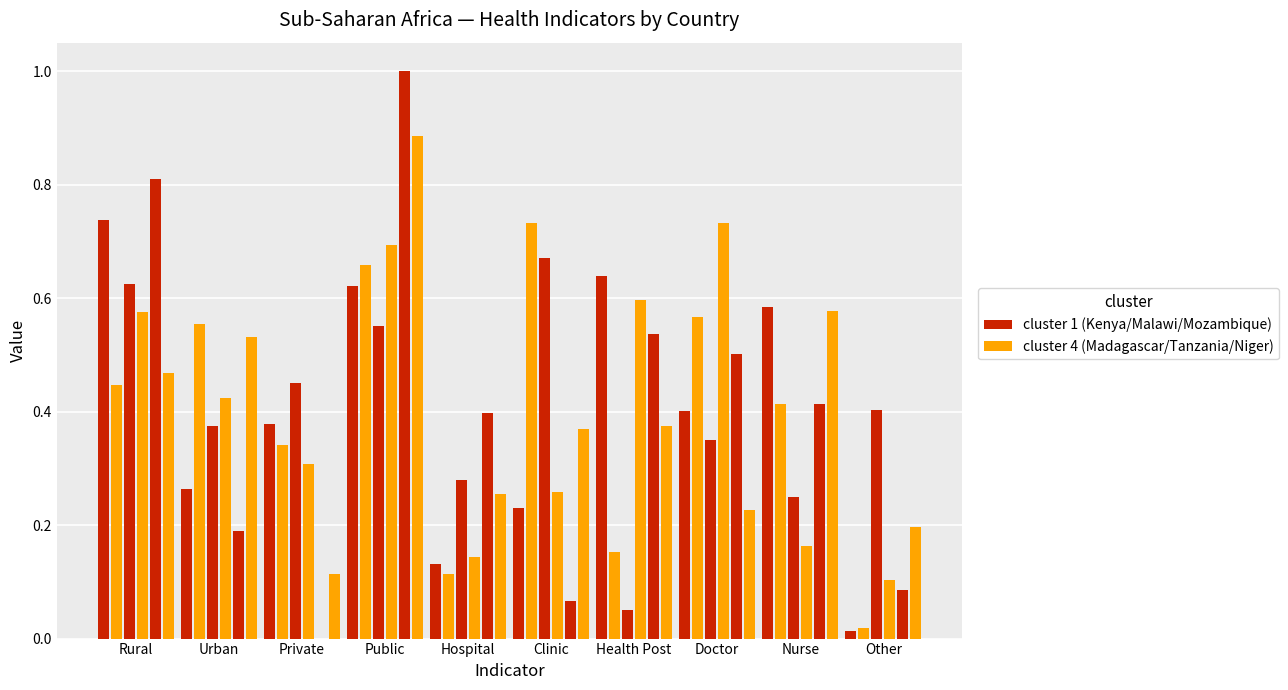

How many groups of bars are there?

10